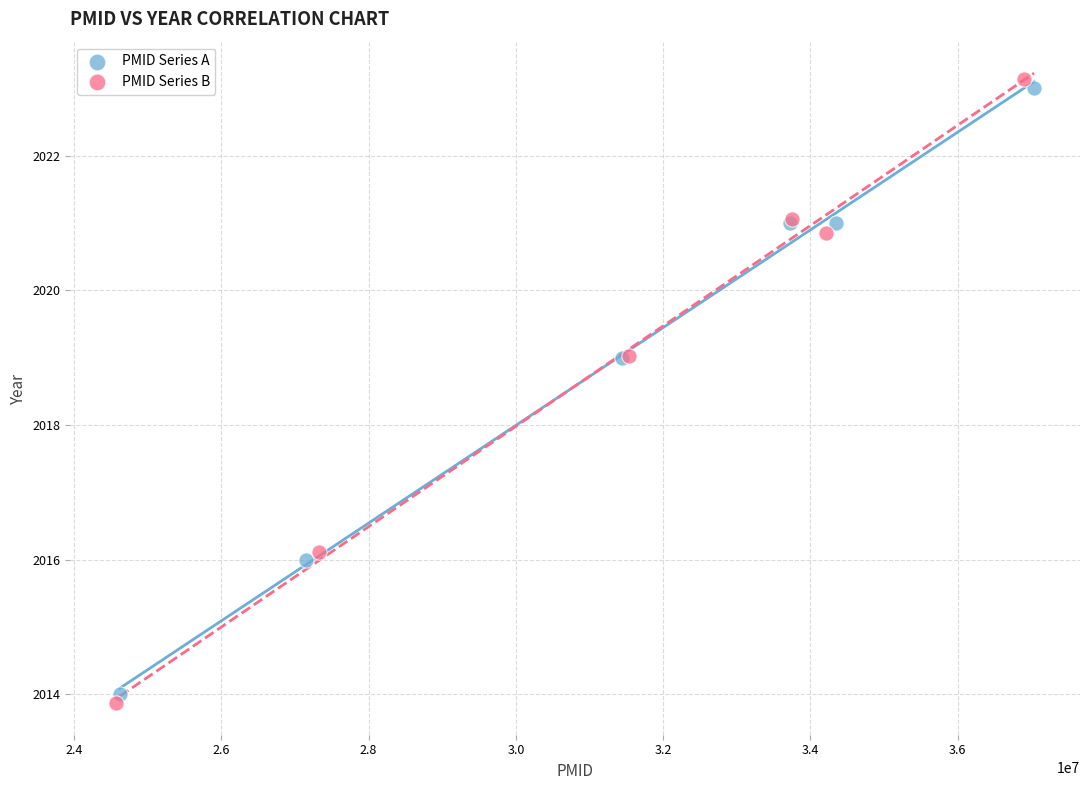

Which series has the widest spread of Y values?

PMID Series B